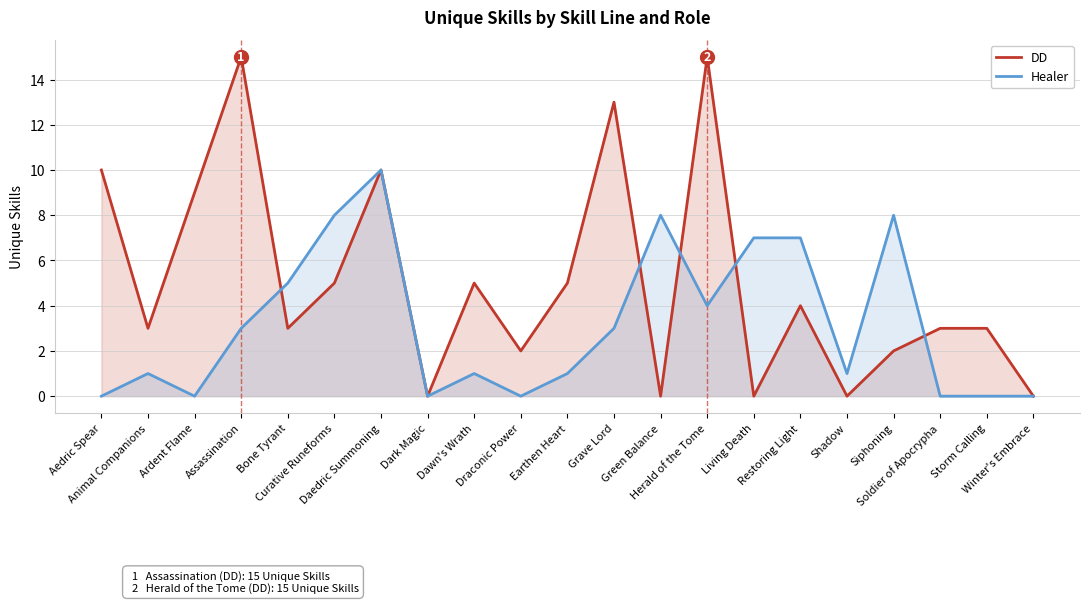

Reading left to right, extract all data points from this chart.

DD: 10	3	9	15	3	5	10	0	5	2	5	13	0	15	0	4	0	2	3	3	0
Healer: 0	1	0	3	5	8	10	0	1	0	1	3	8	4	7	7	1	8	0	0	0